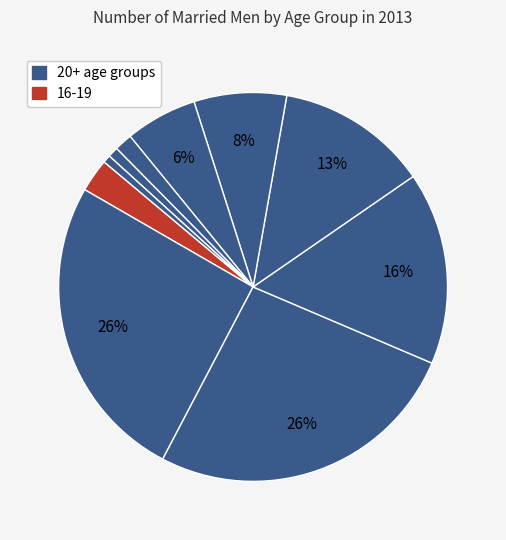

Which slice is the largest?

25-29